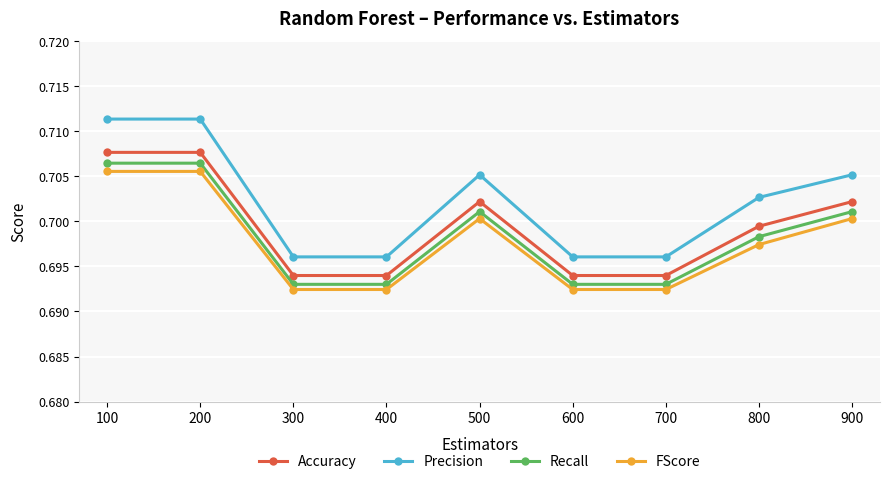

What is the sum of all Recall values?

6.3